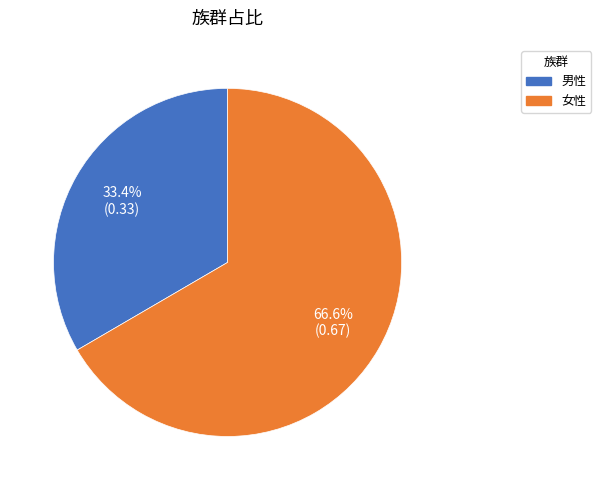

Rank the categories by value from highest to lowest.

女性, 男性